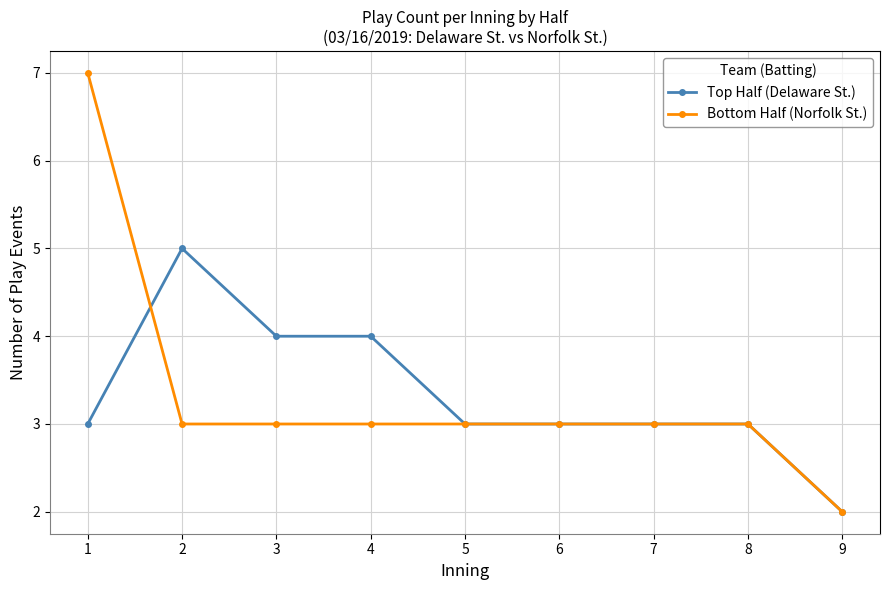

Where do Bottom Half (Norfolk St.) and Top Half (Delaware St.) first cross each other?

1 and 2